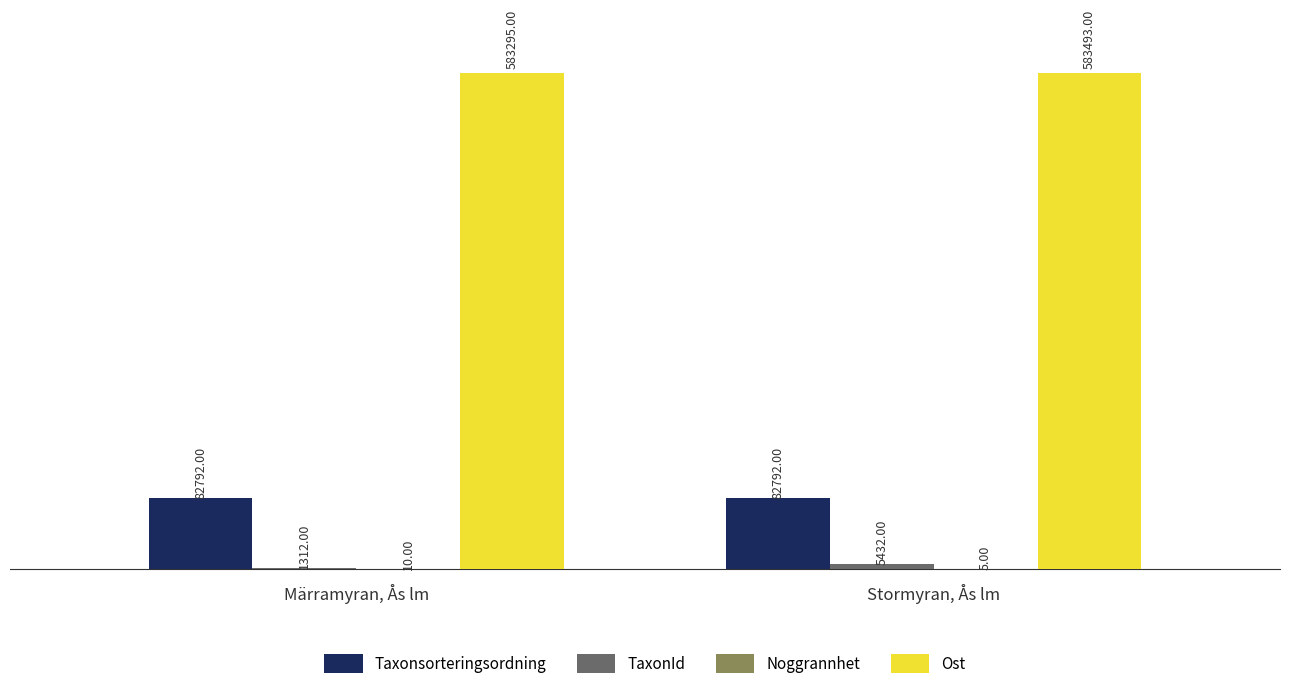

Count the number of categories in the chart.

2